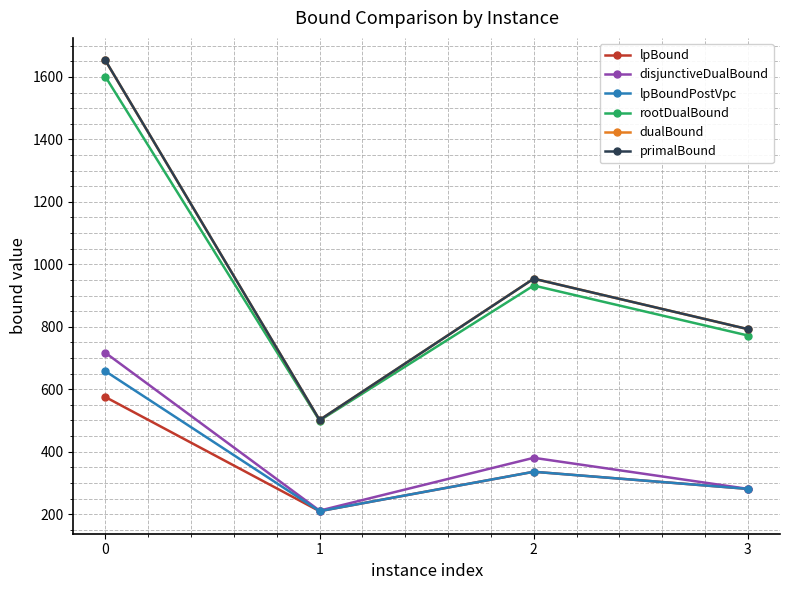

True or false: lpBound and rootDualBound cross at least once.

False